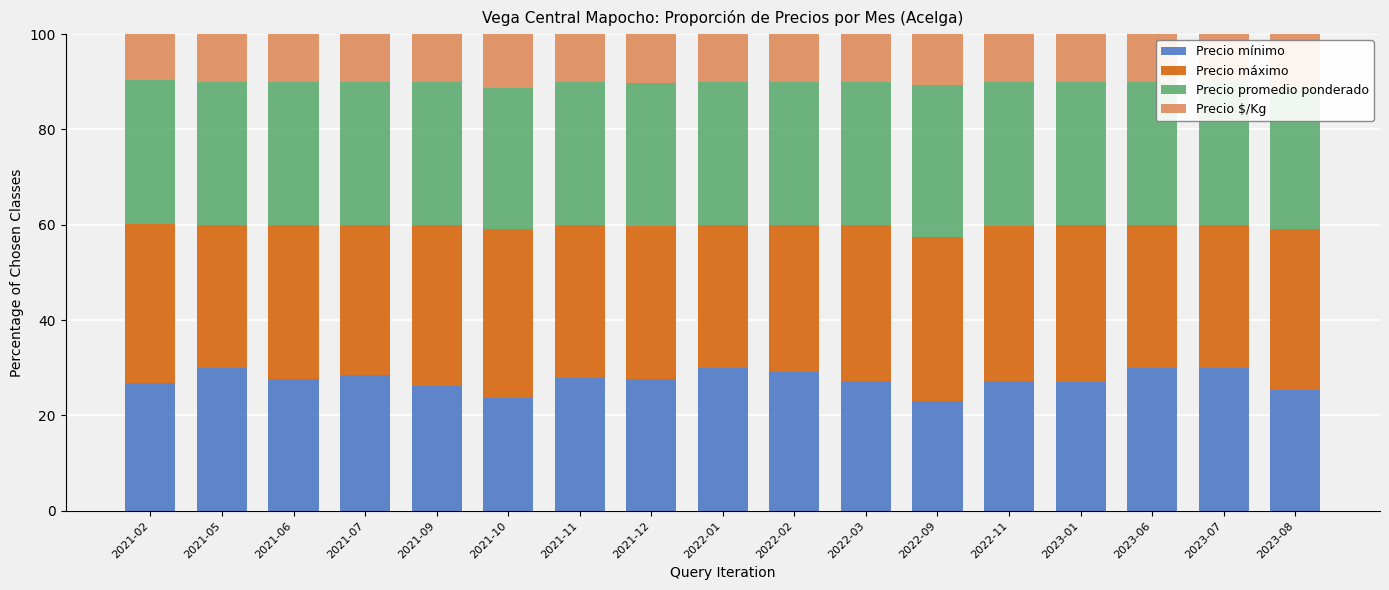

What is the sum of the Precio mínimo values at 2023-01 and 2021-05?

57.0